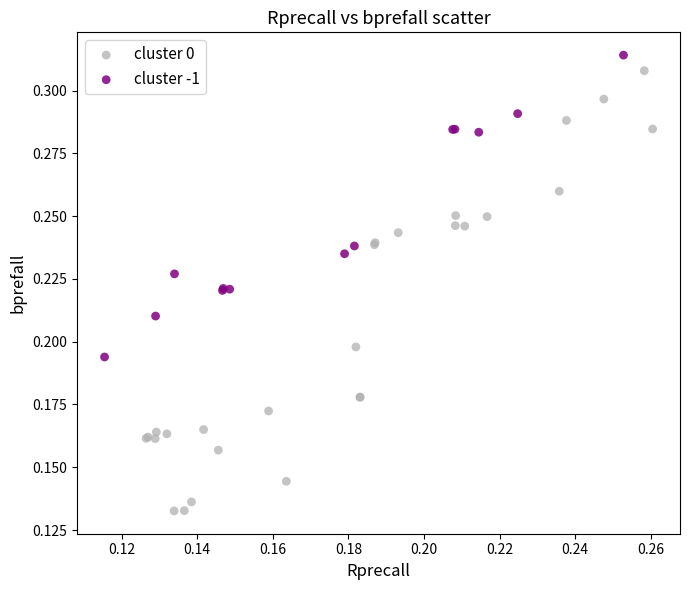

Which series contains the lowest Y value?

cluster 0